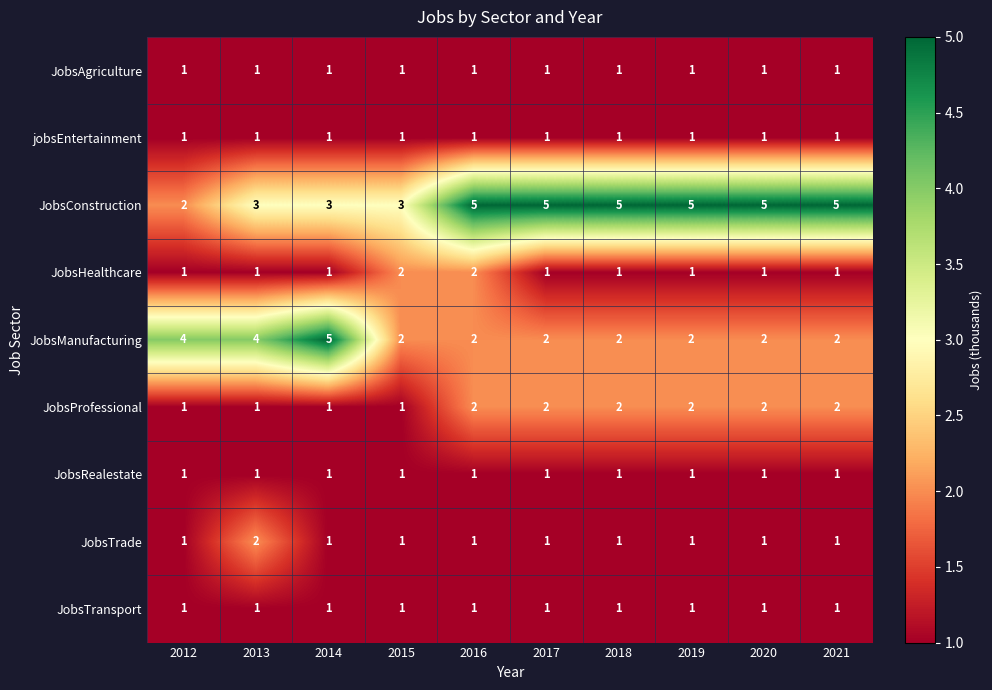

What is the sum of all jobsEntertainment values?

10